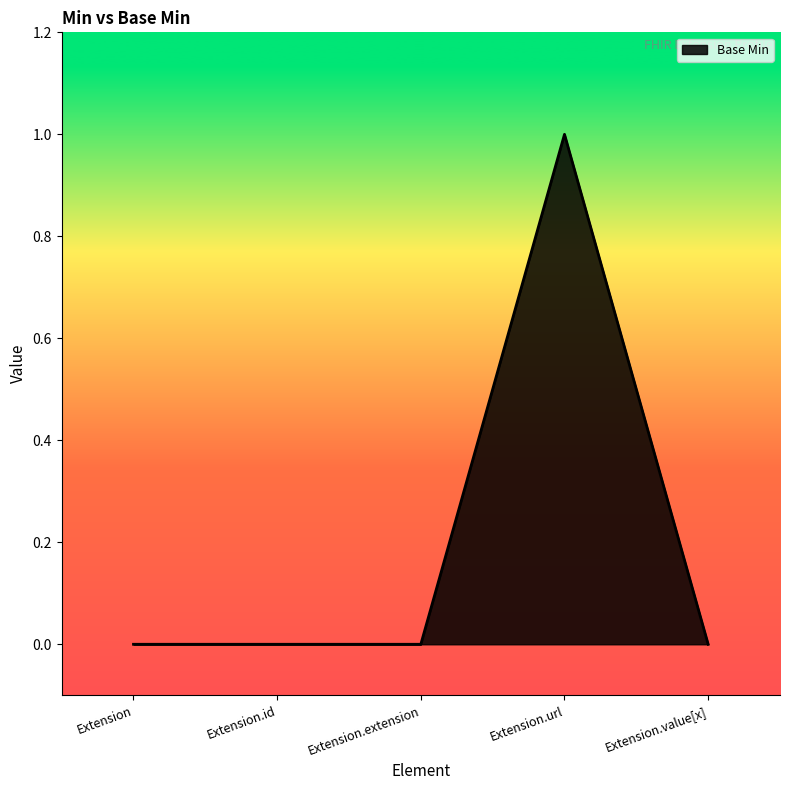

Between Extension.id and Extension.url, which is larger?

Extension.url